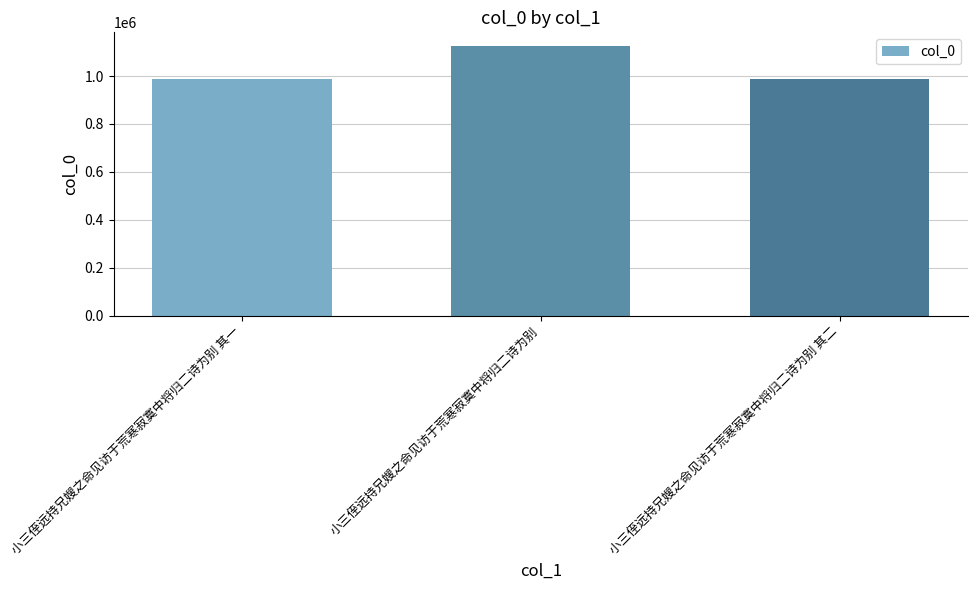

What is the smallest value displayed?

989012